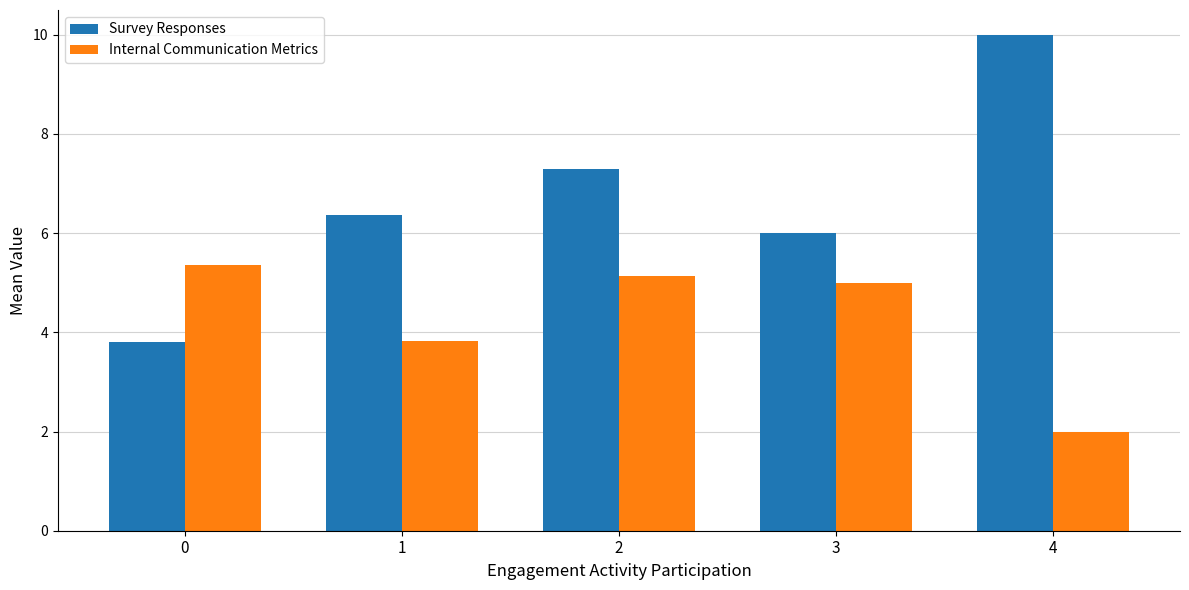

The Survey Responses series shows 11.9 at 2. True or false?

False